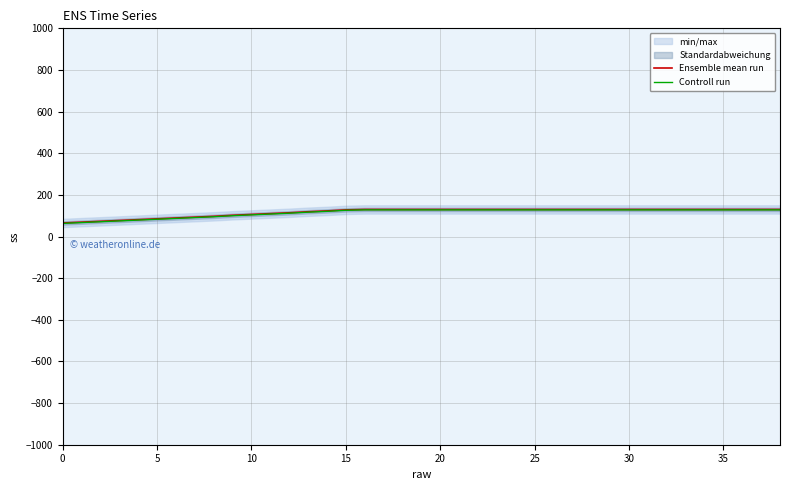

What is the minimum value for Controll run?

63